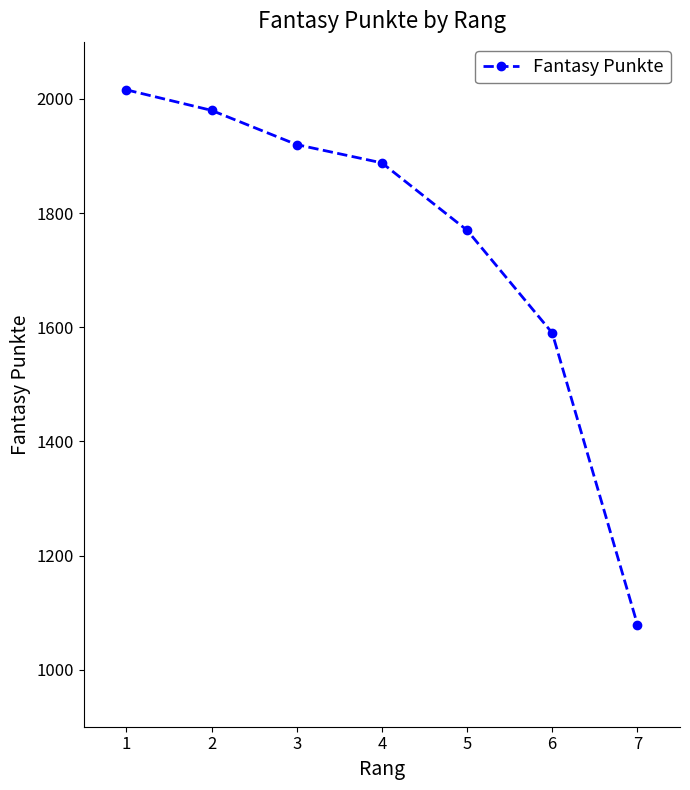

What is the value of the 7th point from the left?

1079